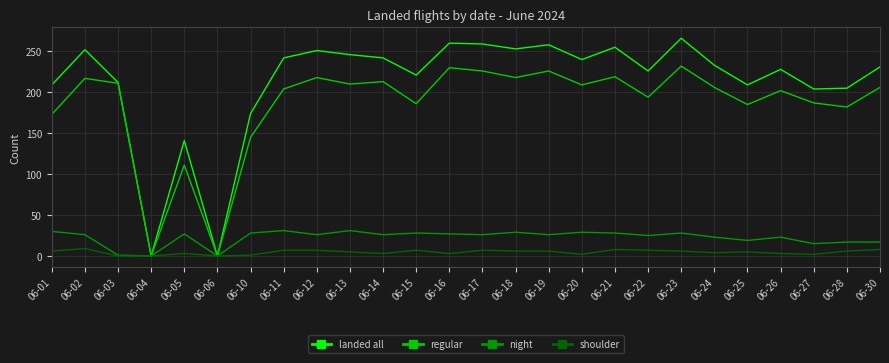

At which category is the sum across all series the highest?

06-23